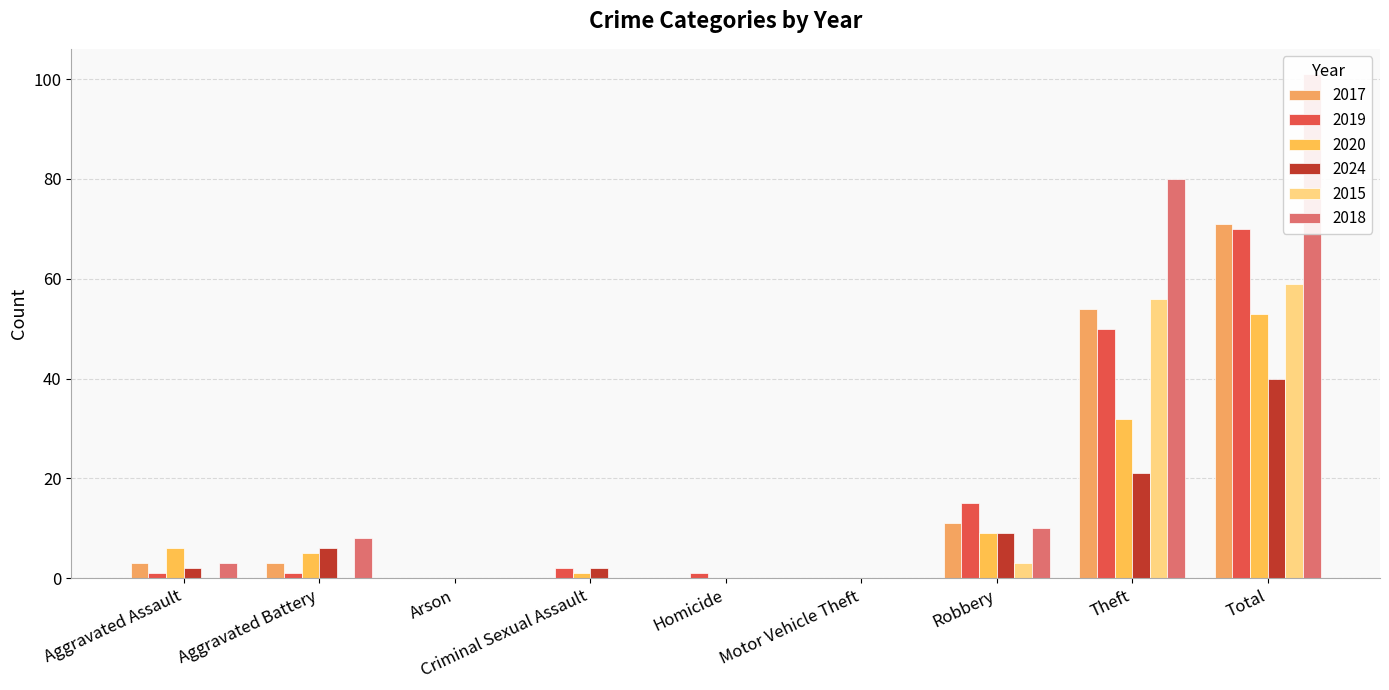

What is the total value across all series at Total?

394